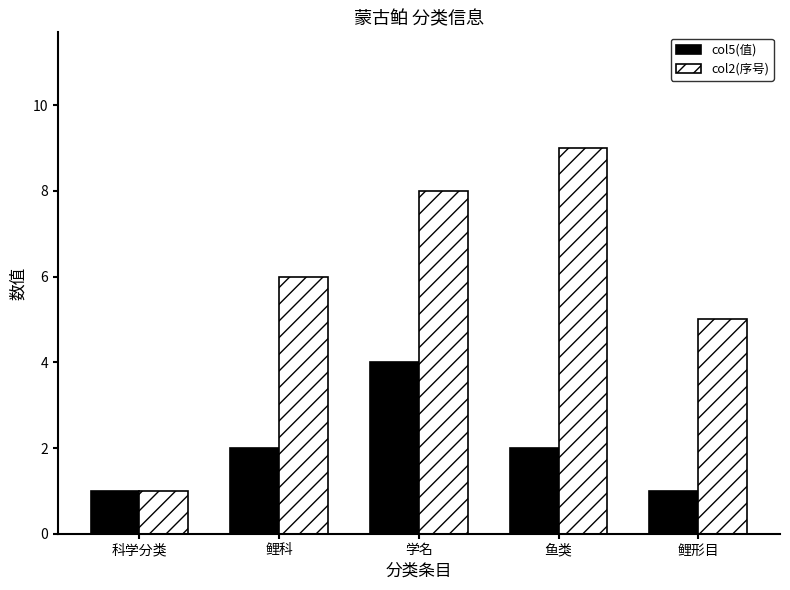

List the labels in order of col2(序号) value, largest first.

鱼类, 学名, 鲤科, 鲤形目, 科学分类